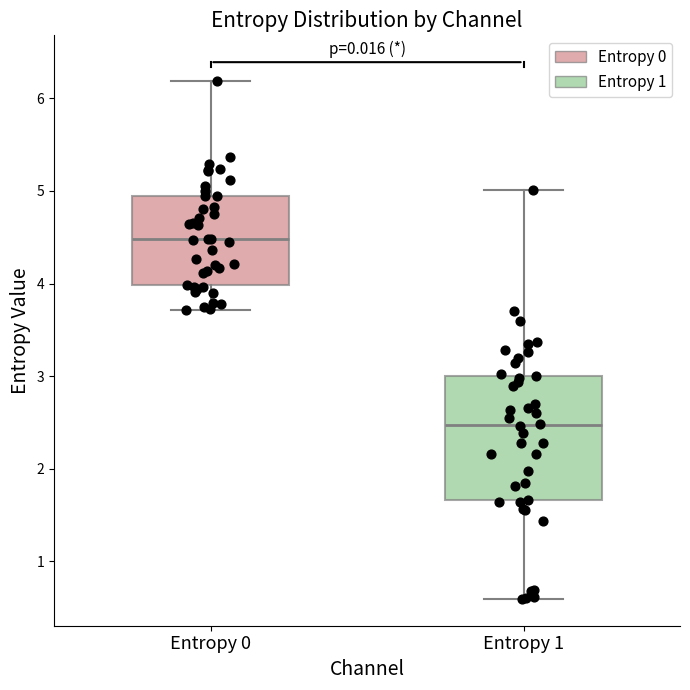

Which box has the lowest median line?

Entropy 1